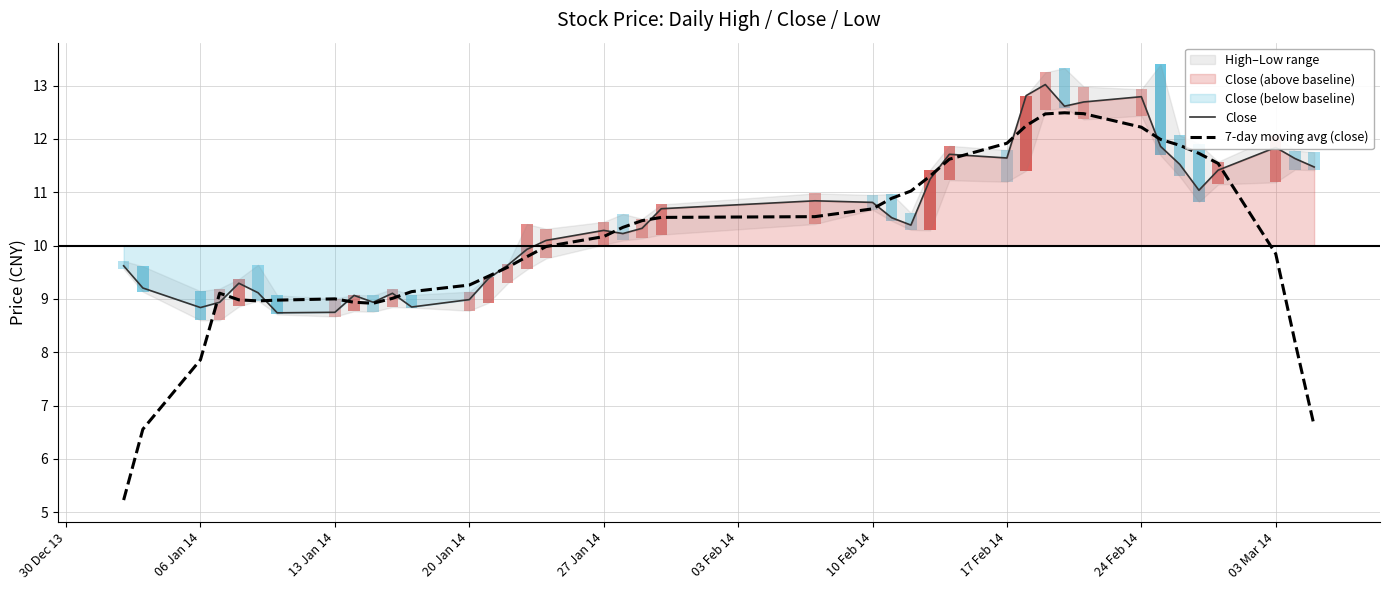

What is the sum of all 7-day moving avg (close) values?

401.9